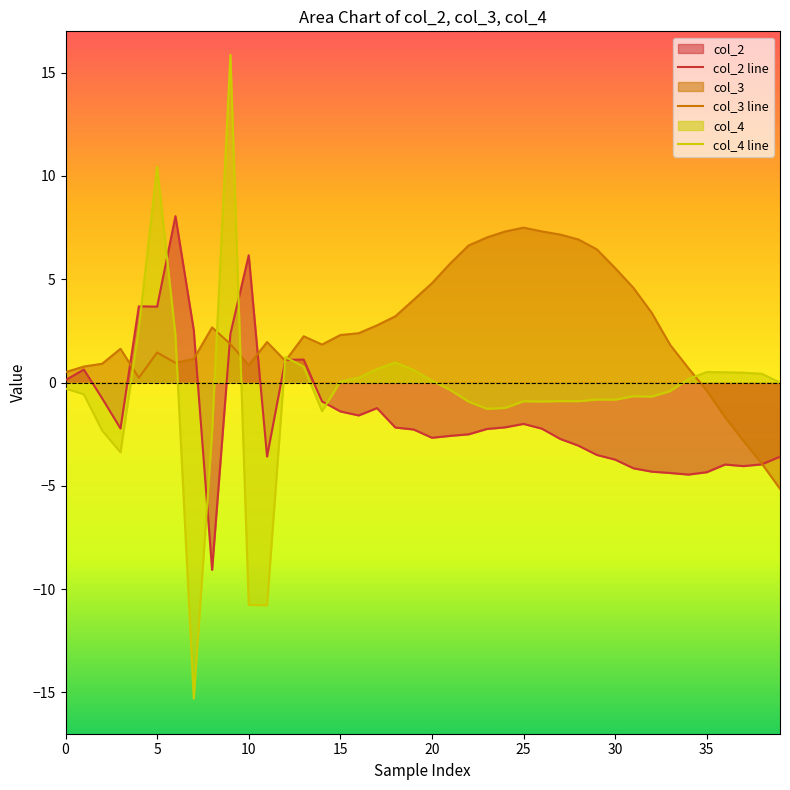

Reading right to left, what are all the values shown in this chart?

col_2 line: -3.6	-4.0	-4.0	-4.0	-4.3	-4.5	-4.4	-4.3	-4.2	-3.7	-3.5	-3.1	-2.7	-2.2	-2.0	-2.2	-2.2	-2.5	-2.6	-2.7	-2.3	-2.2	-1.2	-1.6	-1.4	-0.9	1.1	1.1	-3.6	6.2	2.4	-9.1	2.5	8.1	3.7	3.7	-2.2	-0.8	0.6	0.1
col_3 line: -5.1	-3.9	-2.8	-1.7	-0.4	0.7	1.8	3.4	4.6	5.5	6.4	6.9	7.2	7.3	7.5	7.3	7.0	6.6	5.8	4.8	4.0	3.2	2.8	2.4	2.3	1.8	2.2	1.0	2.0	0.8	1.9	2.7	1.1	1.0	1.5	0.2	1.6	0.9	0.8	0.5
col_4 line: 0.0	0.4	0.5	0.5	0.5	0.2	-0.4	-0.7	-0.7	-0.8	-0.8	-0.9	-0.9	-0.9	-0.9	-1.2	-1.3	-0.9	-0.4	0.1	0.6	1.0	0.7	0.2	0.1	-1.4	0.8	1.2	-10.8	-10.8	15.9	-2.4	-15.3	2.3	10.4	2.6	-3.4	-2.3	-0.6	-0.3